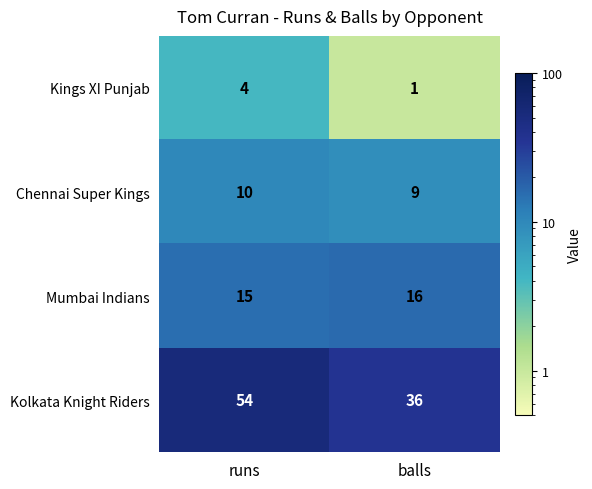

The Kings XI Punjab series shows 5 at runs. True or false?

False